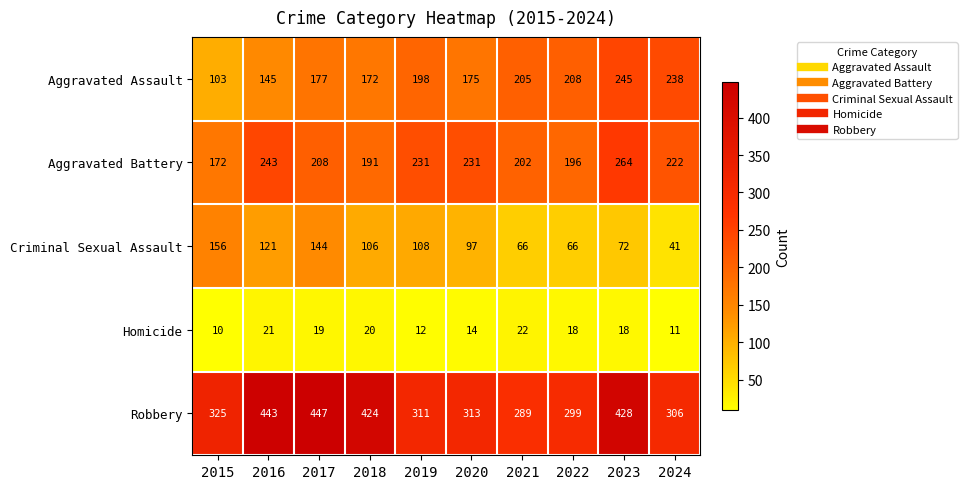

Is it true that Aggravated Assault equals 177 at 2017?

True